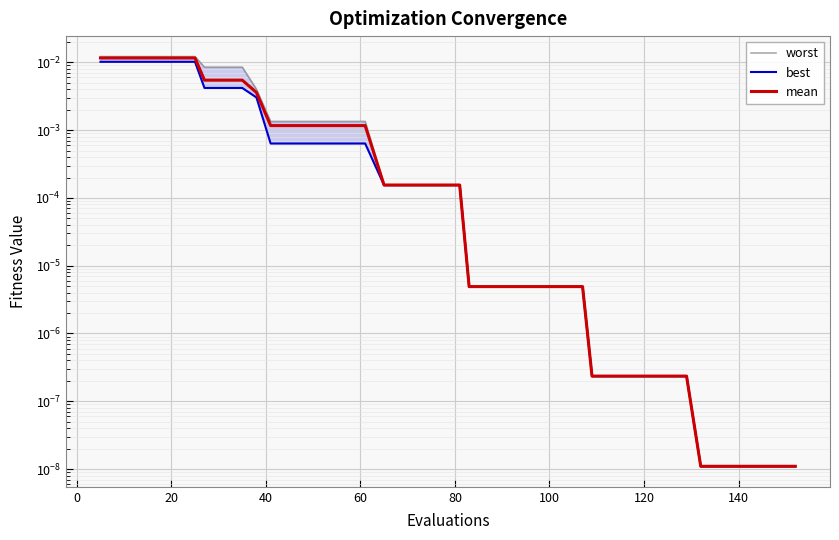

Rank the series by their average value, from highest to lowest.

worst, mean, best